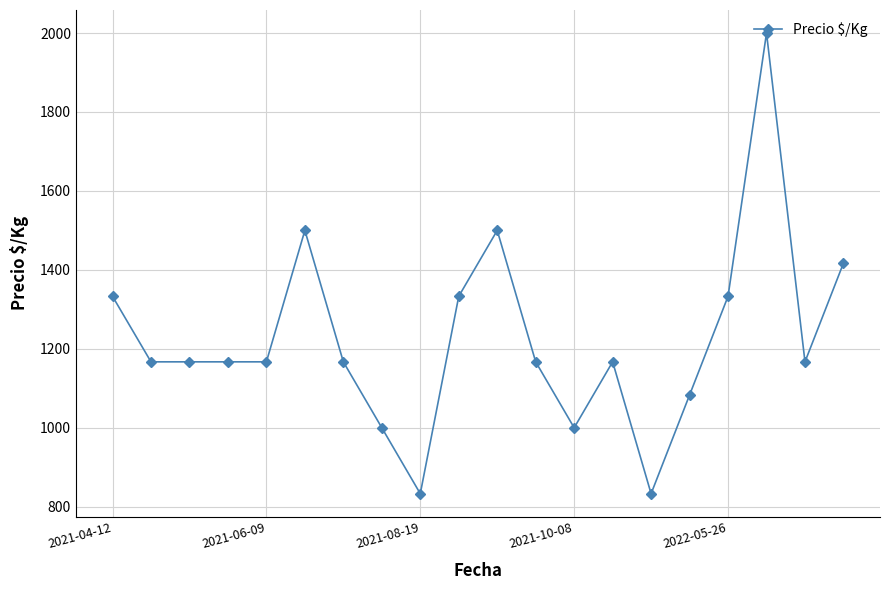

Reading left to right, list all the values displayed in this chart.

1333	1167	1167	1167	1167	1500	1167	1000	833	1333	1500	1167	1000	1167	833	1083	1333	2000	1167	1417